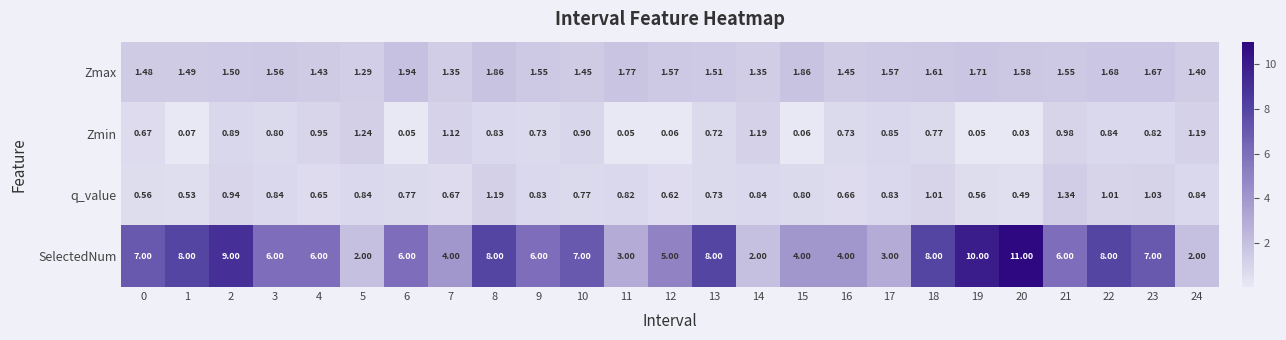

Which series changed the most between 5 and 17?

SelectedNum